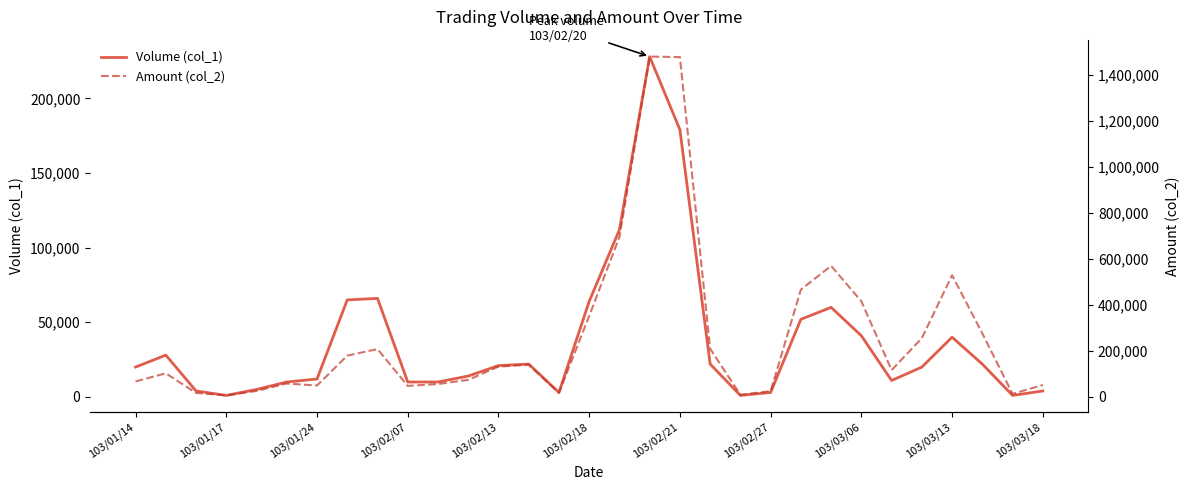

How many distinct data groups are displayed?

2